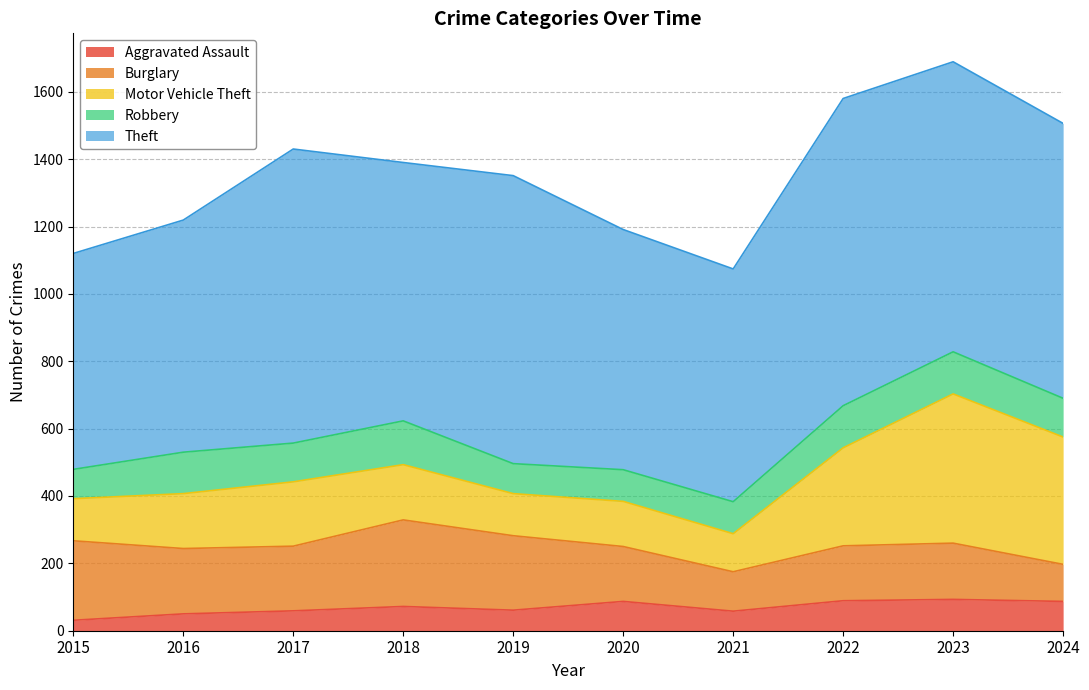

What is the difference between the Aggravated Assault values at 2021 and 2015?

27